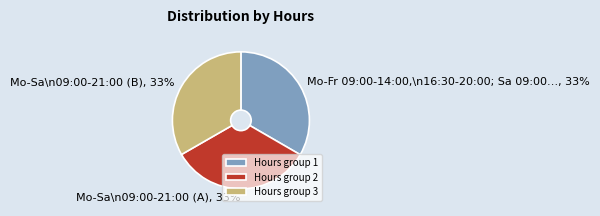

Is it true that Mo-Sa 09:00-21:00 (1003480) is 33% of the pie?

True